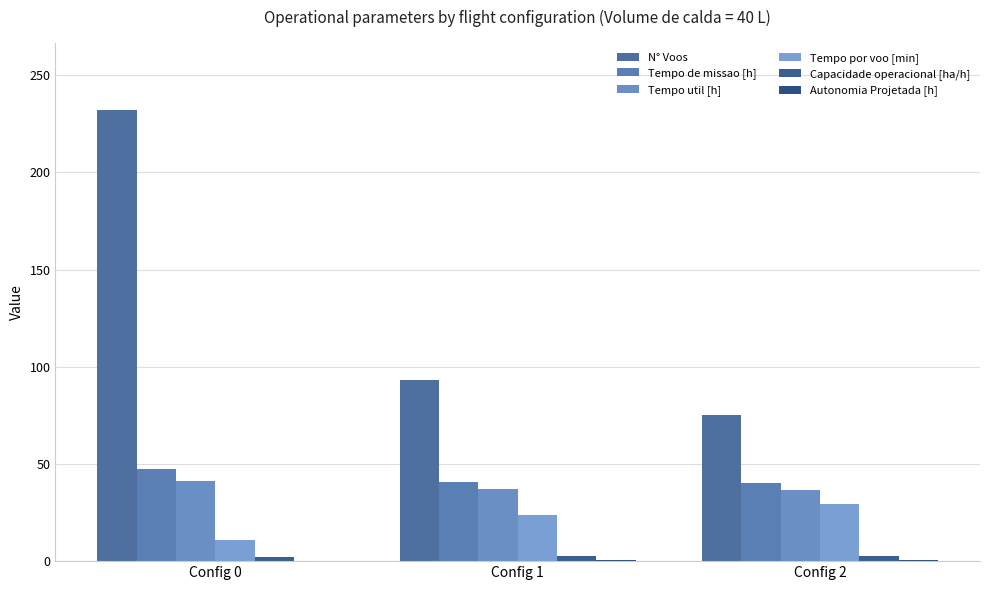

What is the total value across all series at Config 0?

333.5